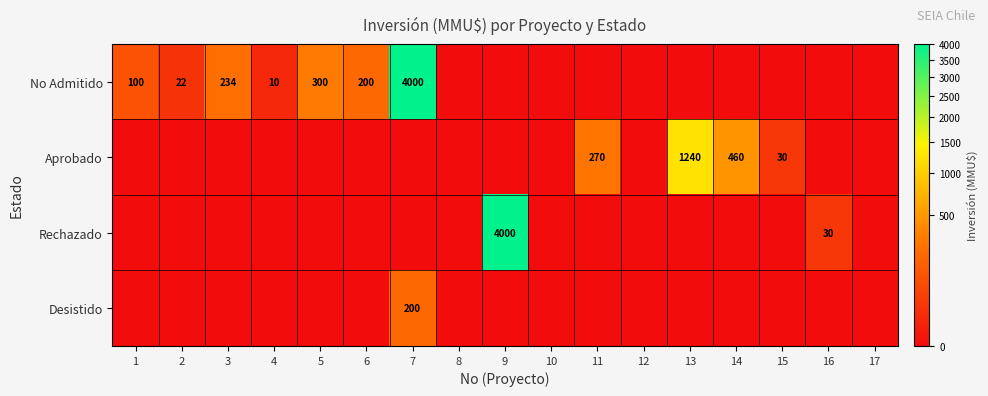

What is the greatest value displayed?

4000